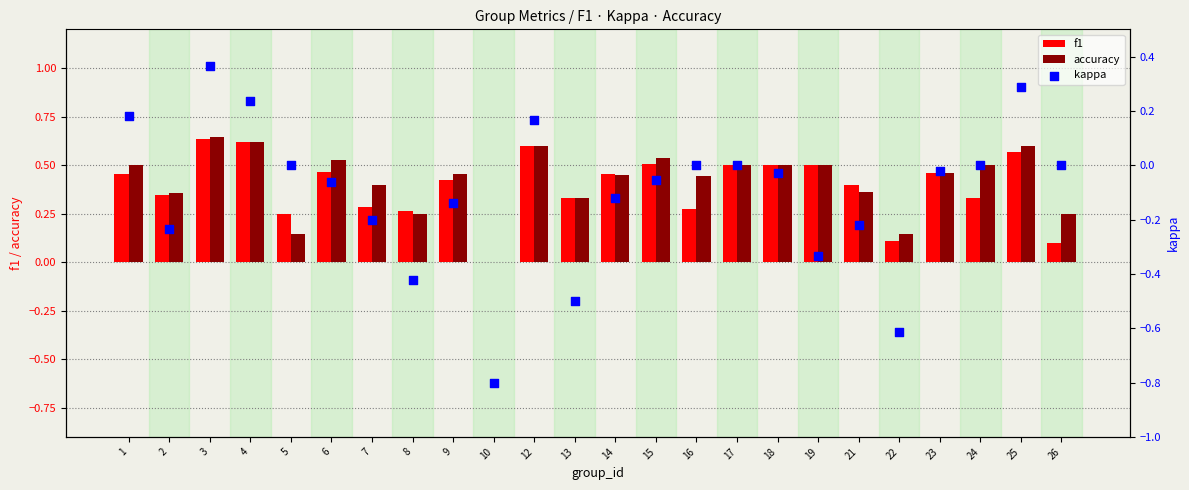

Which series reaches the maximum Y coordinate?

accuracy